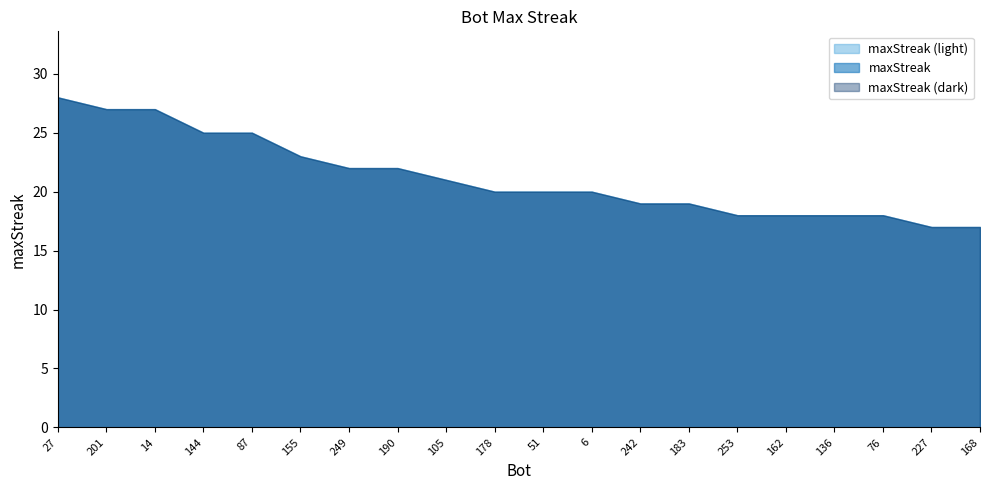

What is the maximum value shown in the chart?

28